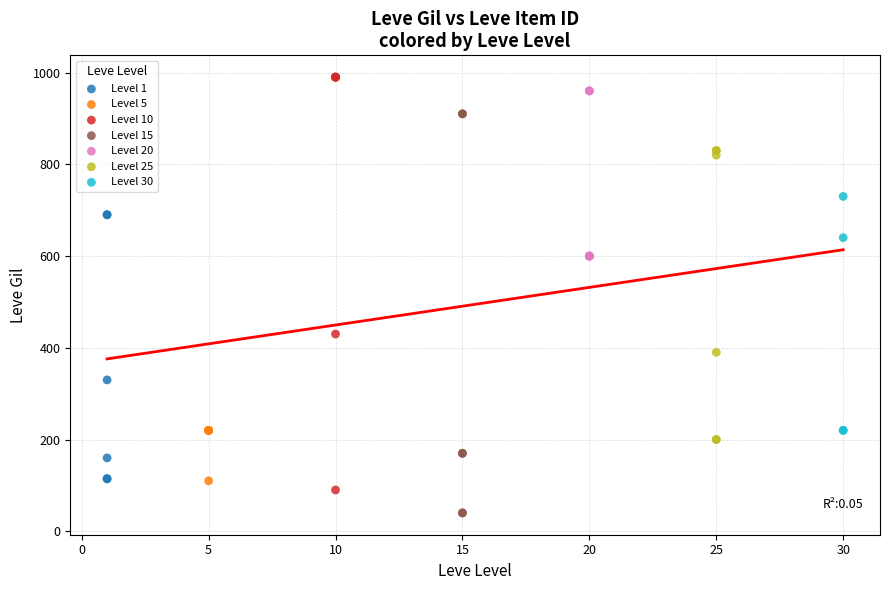

Which series contains the lowest Y value?

Level 15